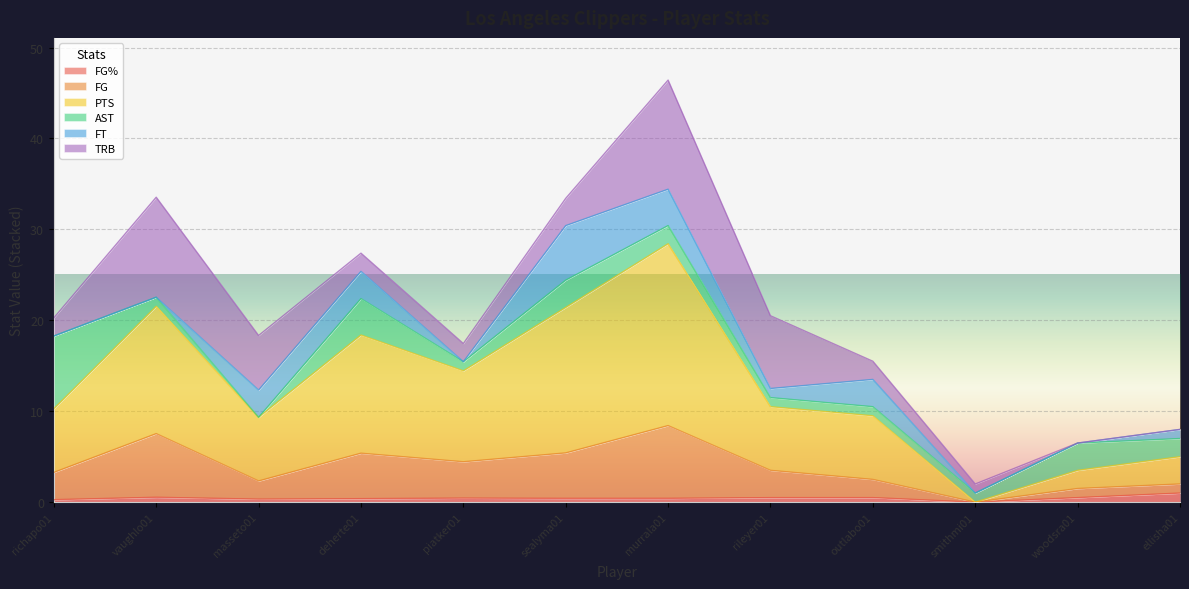

Which label corresponds to the largest value in the chart?

murrala01